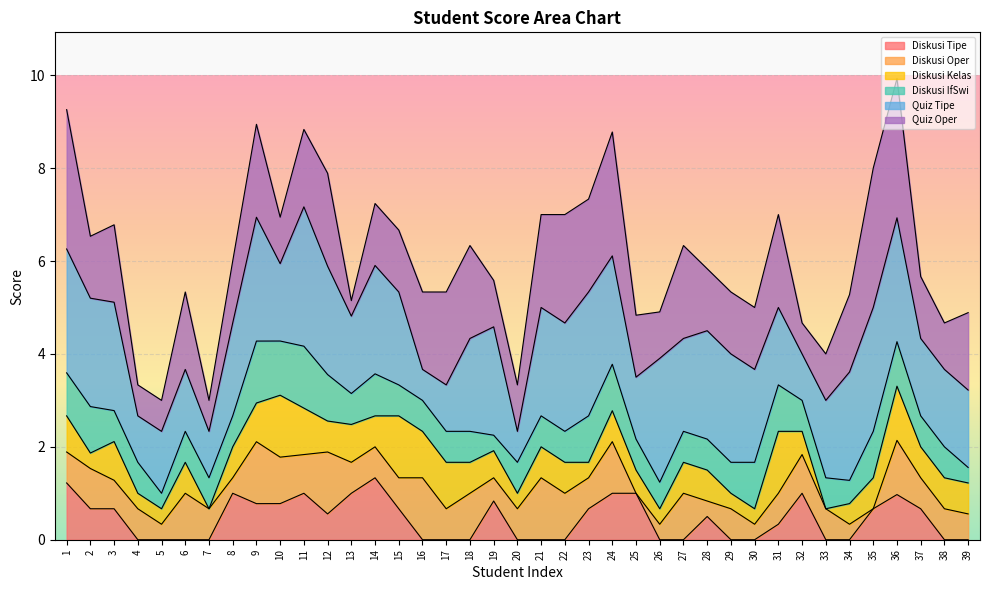

Where is the first local minimum for Diskusi Kelas?

2